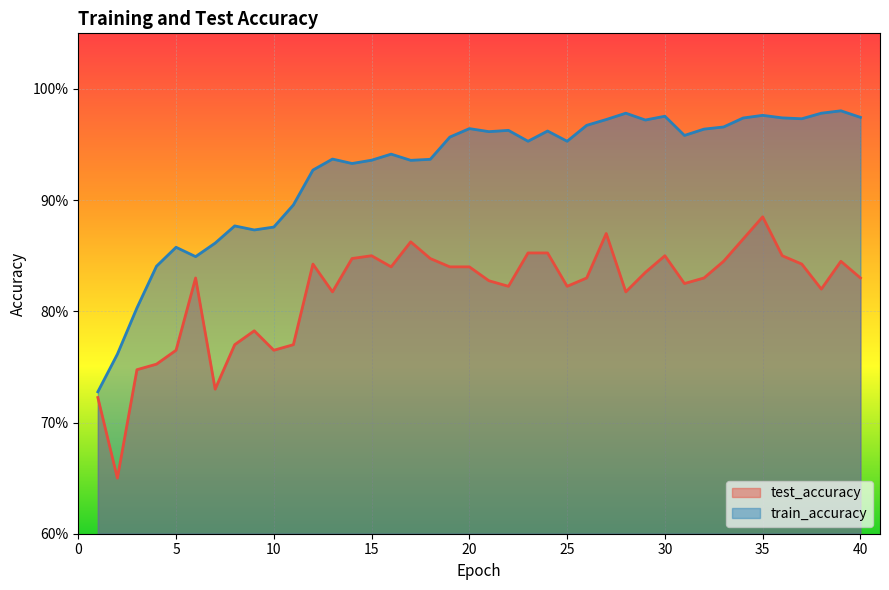

What is the minimum value shown in the chart?

0.7